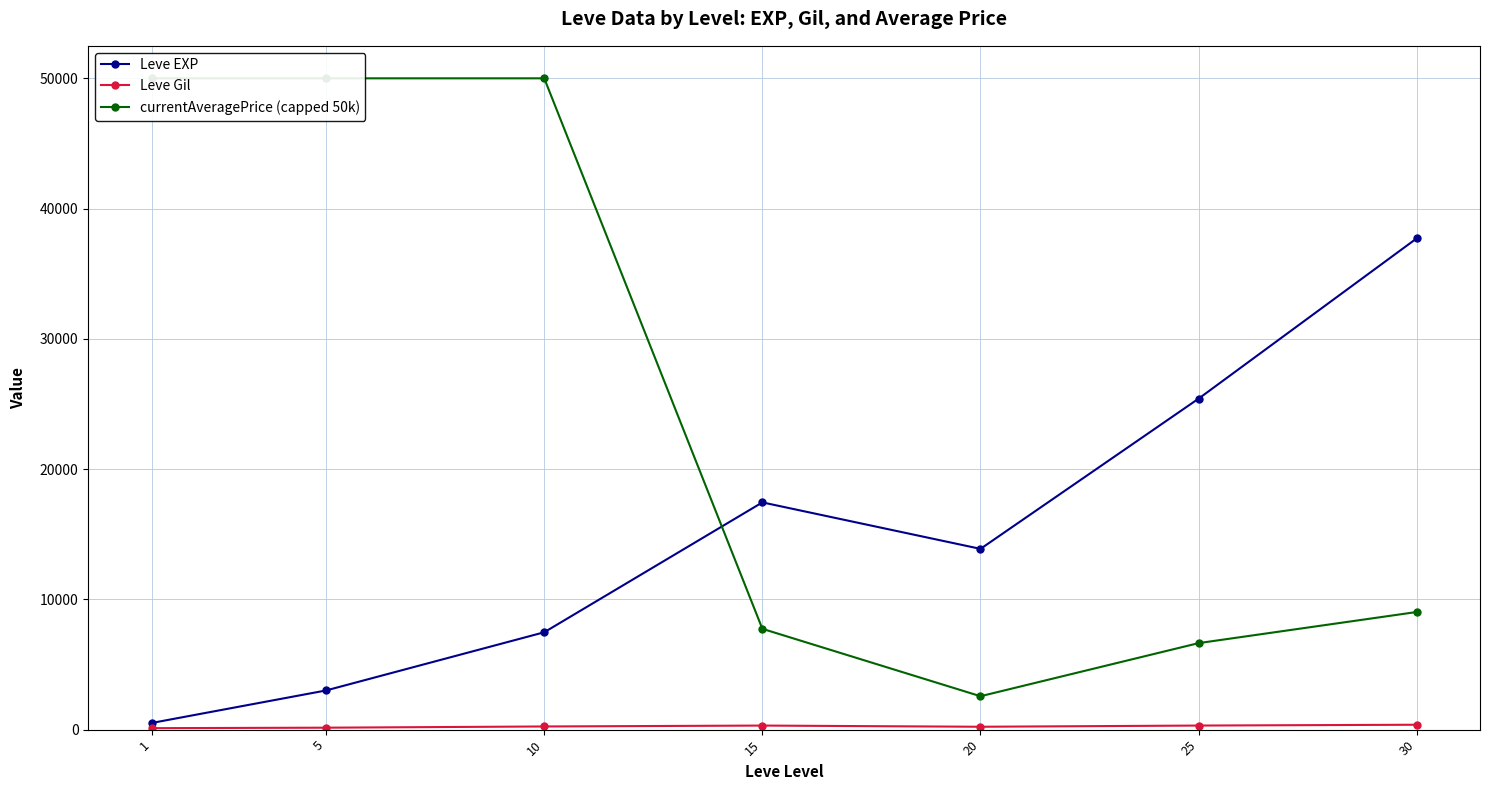

Between 20 and 30, which series saw the biggest shift?

Leve EXP